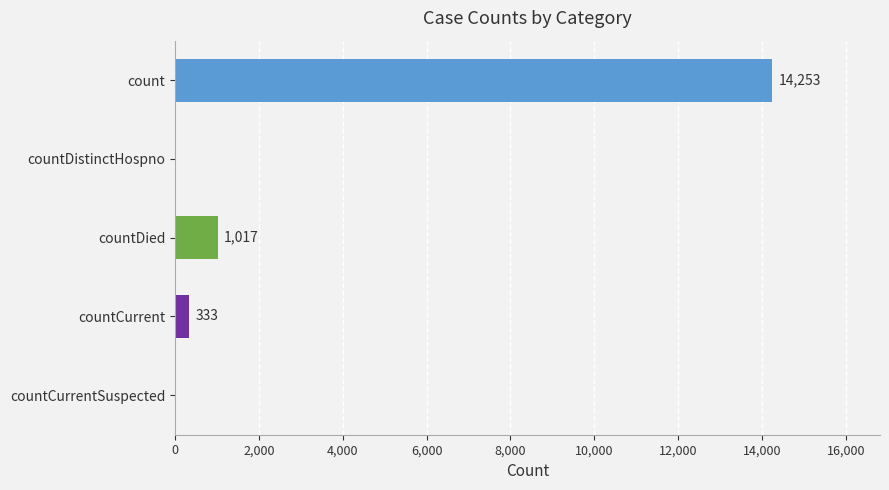

True or false: the data shows 333 at countCurrent.

True